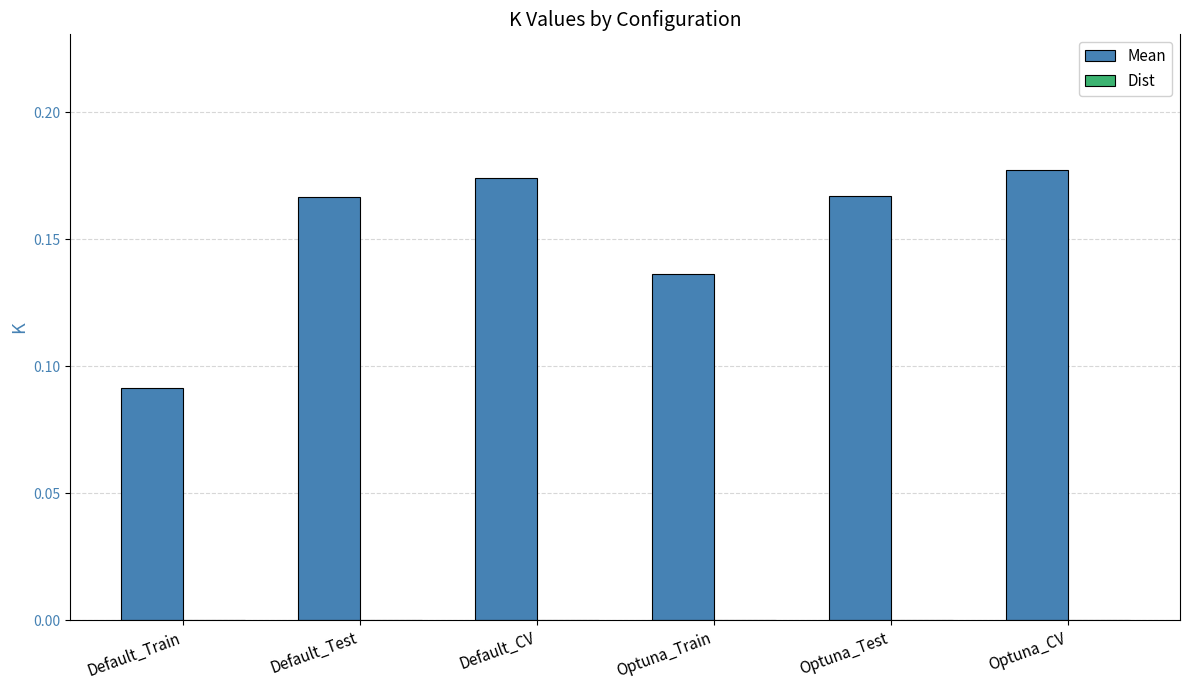

Count the values in the range 0 to 1.

6